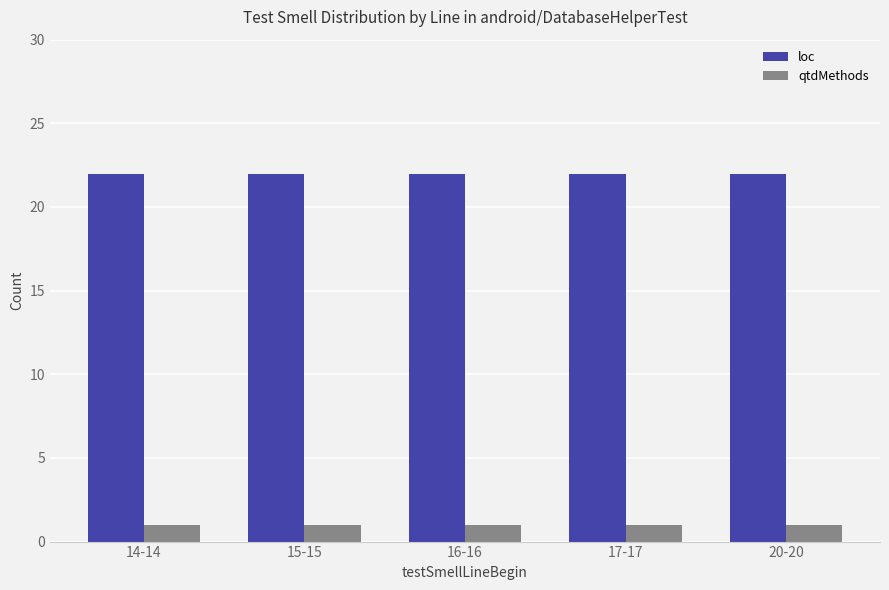

What is the label of the 3rd bar from the right?

16-16